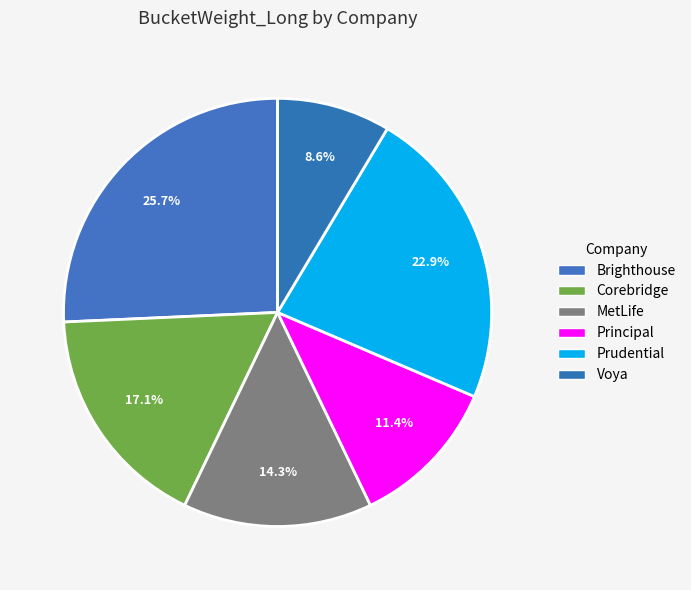

How many slices are in this pie chart?

6